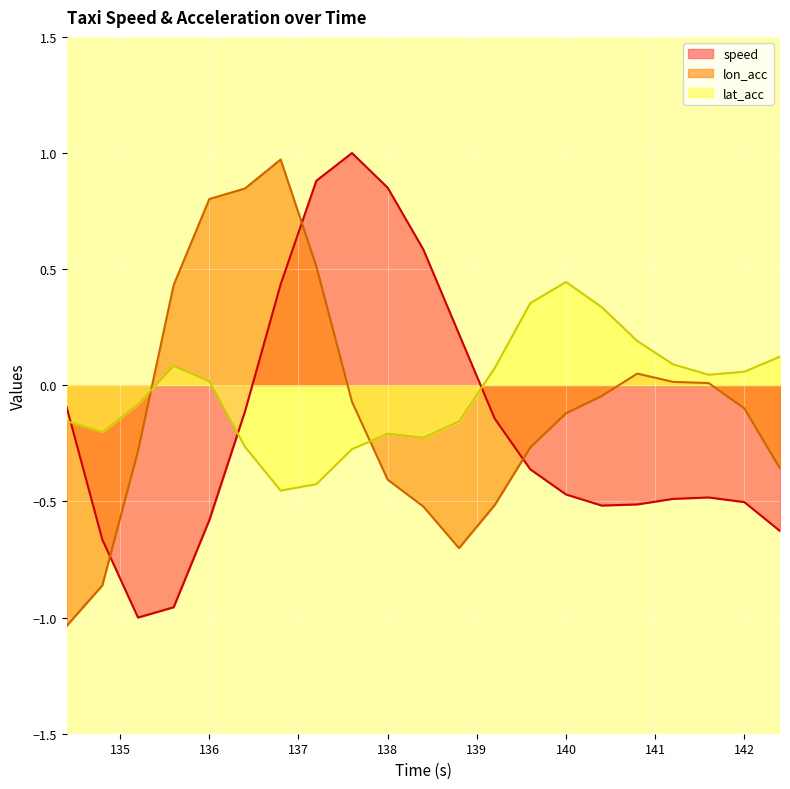

Rank the series at 138 from highest to lowest value.

speed, lat_acc, lon_acc